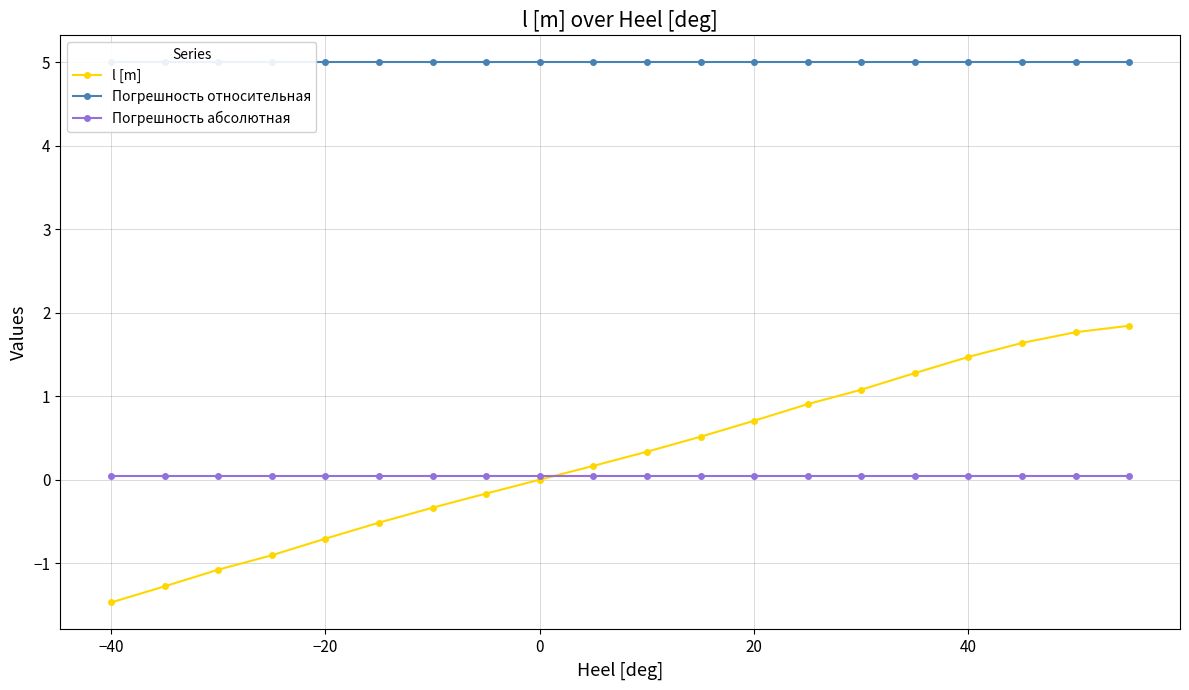

Rank the series by their maximum value, from lowest to highest.

Погрешность абсолютная, l [m], Погрешность относительная